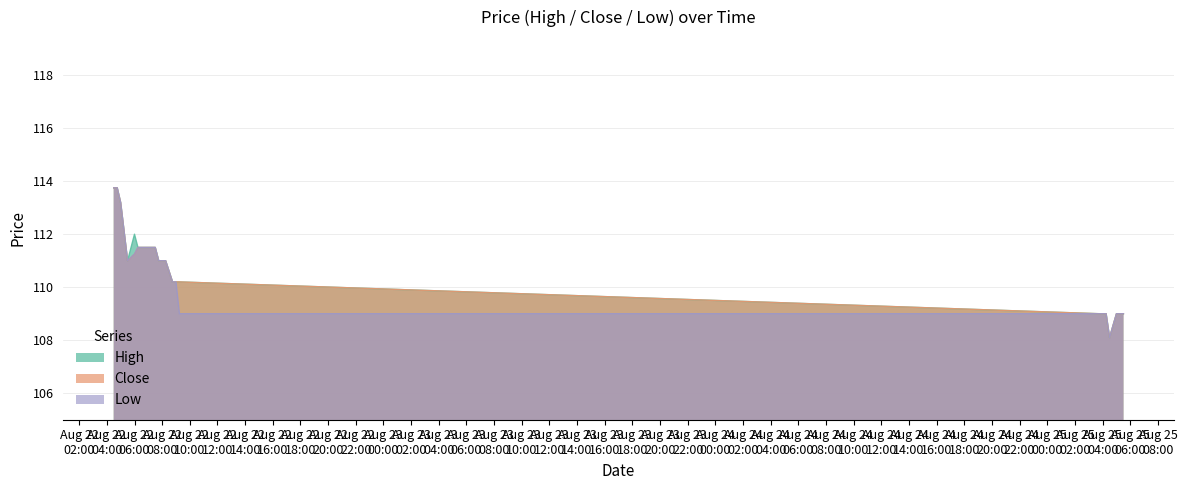

What is the total value across all series at 2025-08-22 07:30:00?

334.5